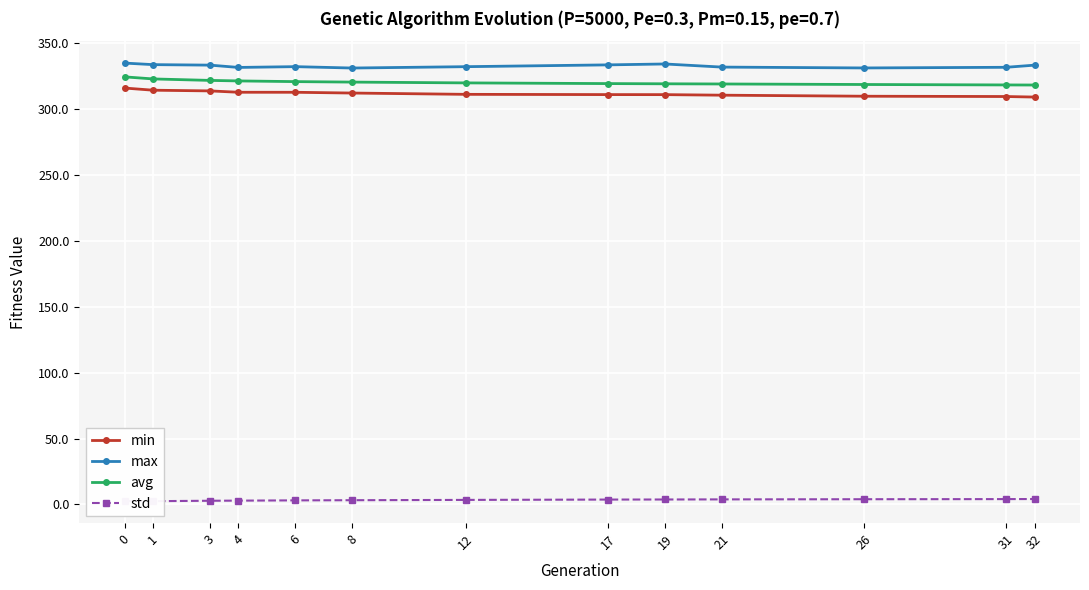

At which label does min reach its minimum?

32